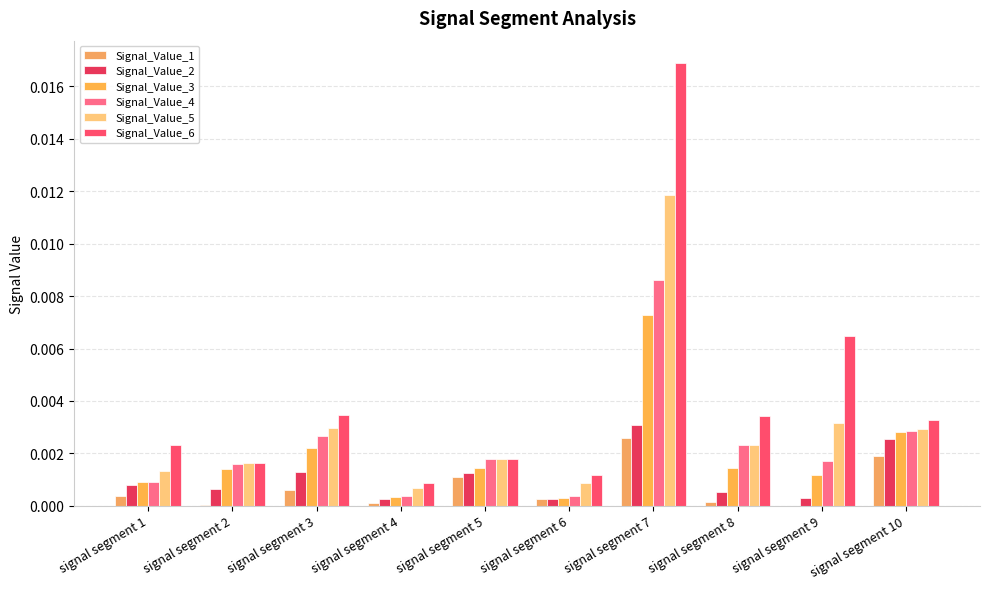

Which series has the widest spread of values?

Signal_Value_6